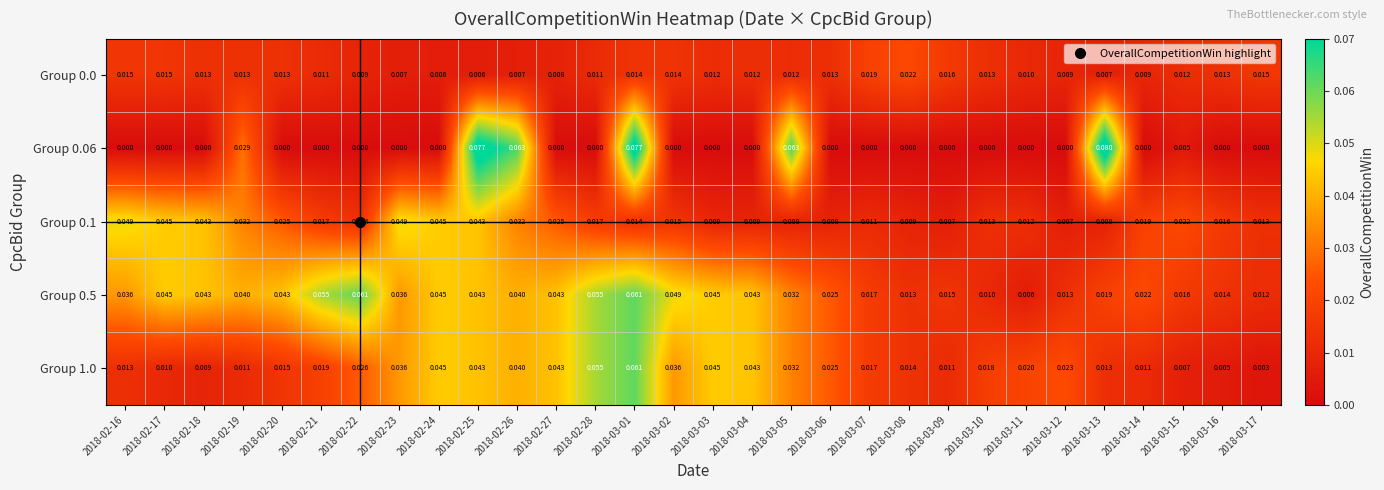

Is the value of Group 0.0 at 2018-03-16 greater than the value of Group 0.5 at 2018-02-21?

No